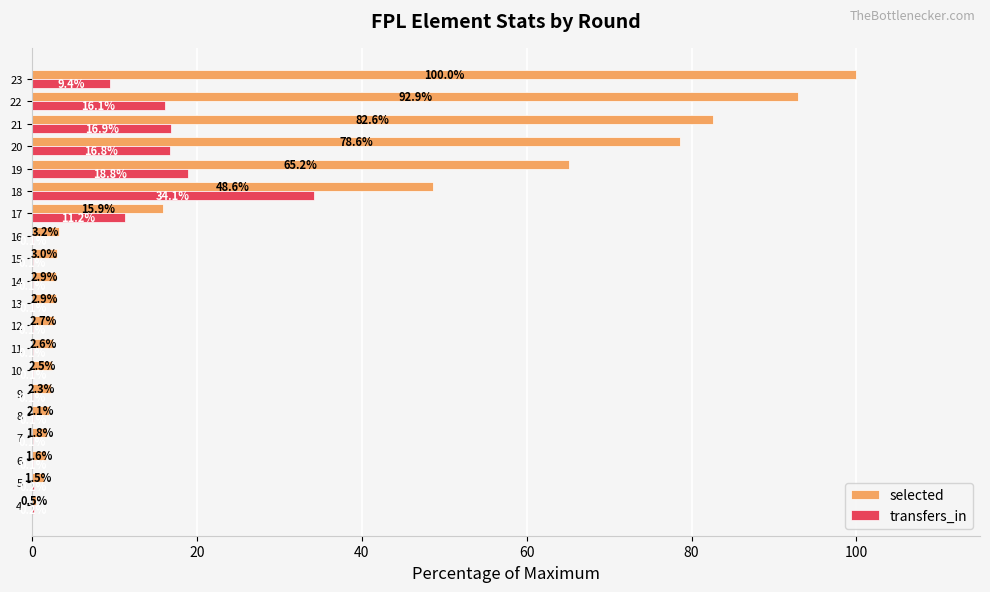

Which series has the largest total across all categories?

selected